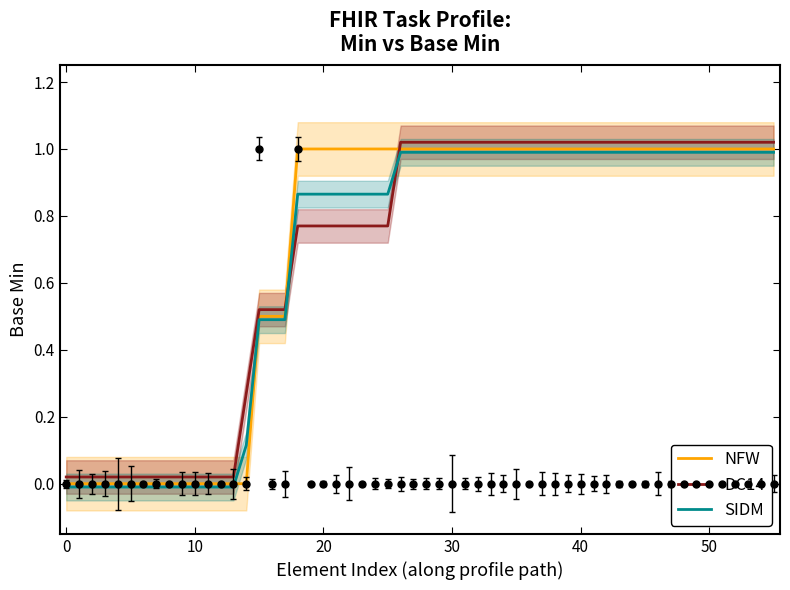

True or false: SIDM and DC14 cross at least once.

True